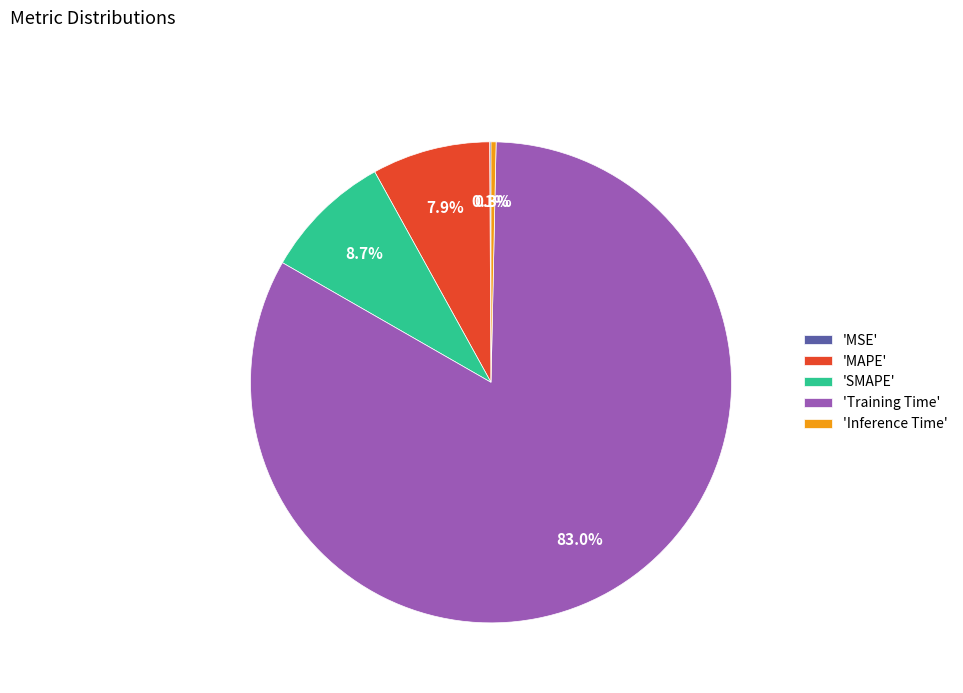

Which category accounts for the majority?

'Training Time'